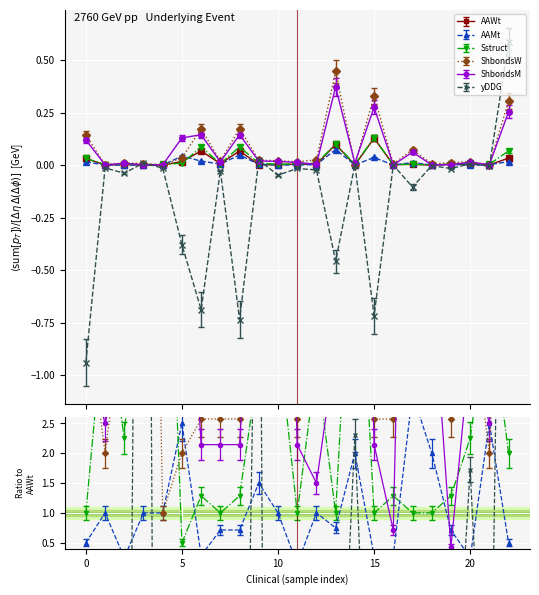

The AAWt series shows 0.0 at 1. True or false?

False